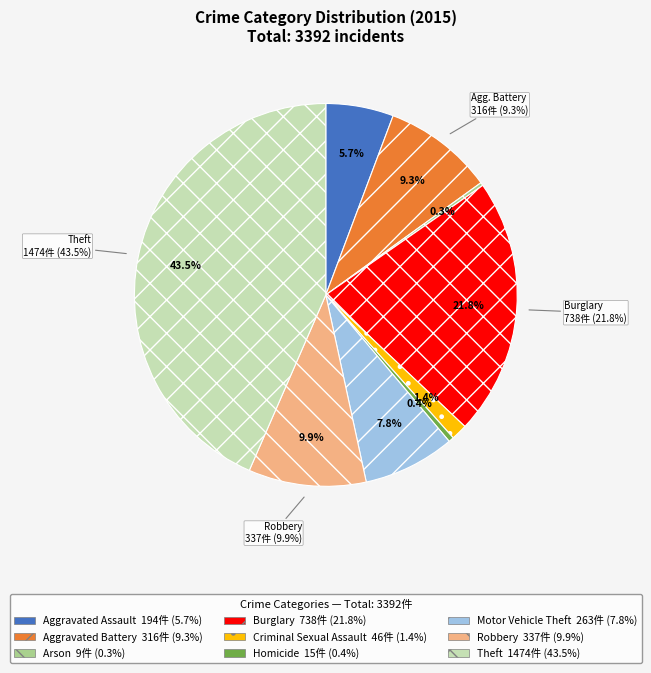

To the nearest percent, what is the combined percentage of Motor Vehicle Theft and Theft?

51%